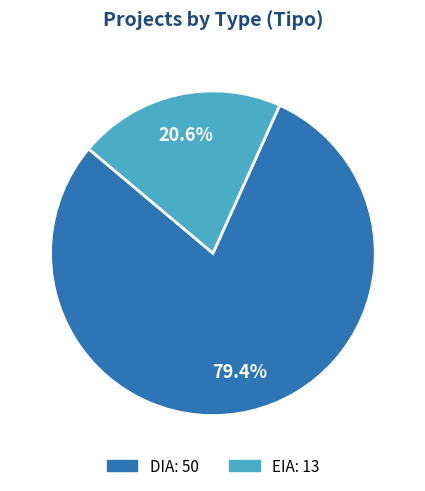

True or false: DIA accounts for 89% of the total.

False